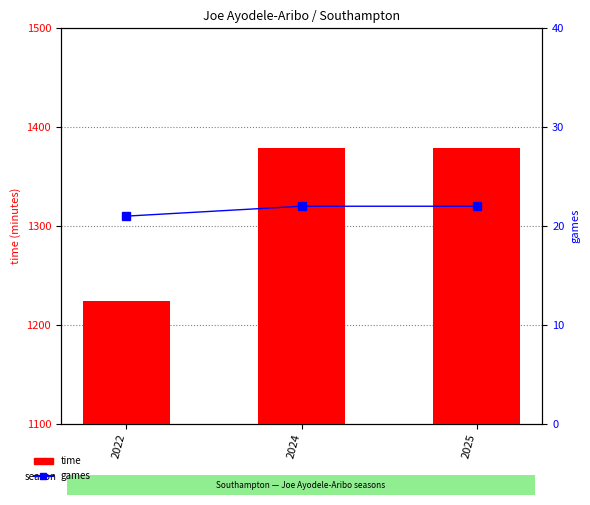

At how many categories does at least one series exceed 688?

3